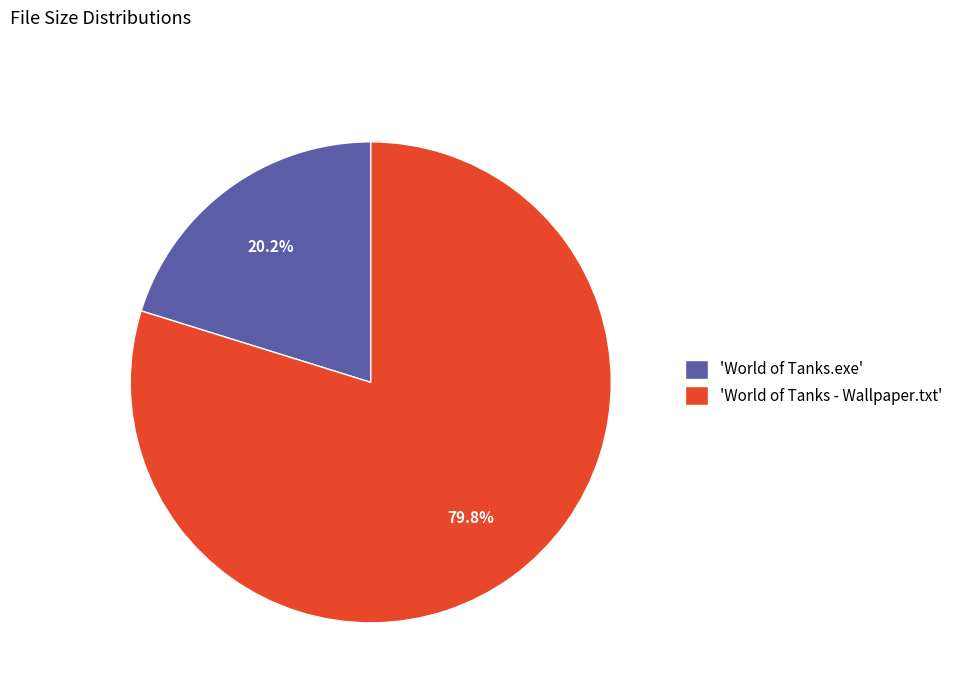

Count the number of slices in the pie.

2